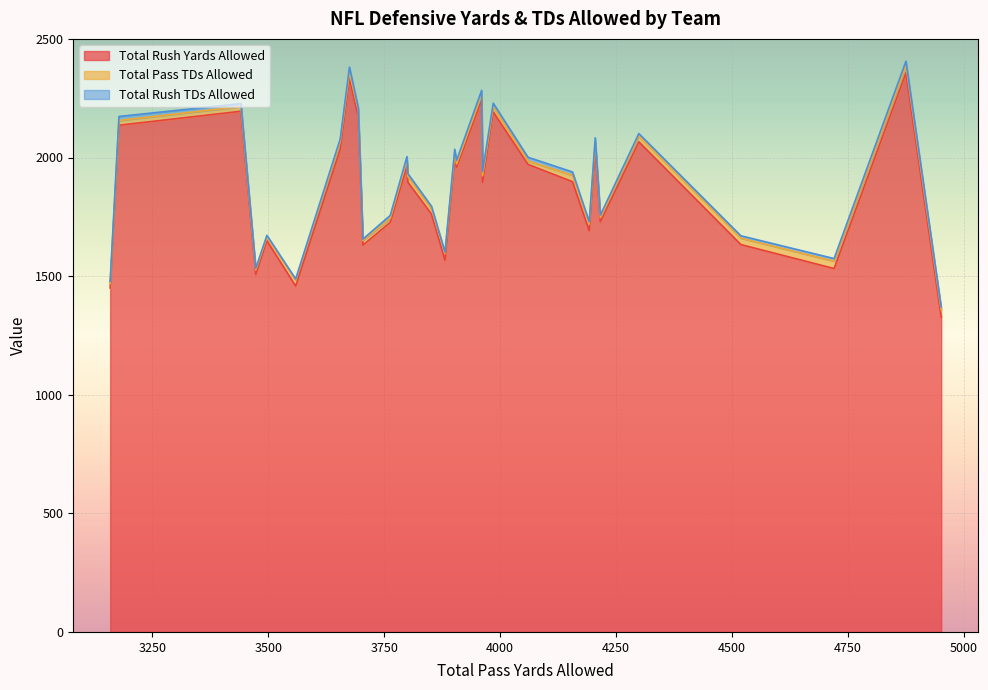

Is the value of Total Rush TDs Allowed at DAL greater than the value of Total Rush Yards Allowed at JAC?

No